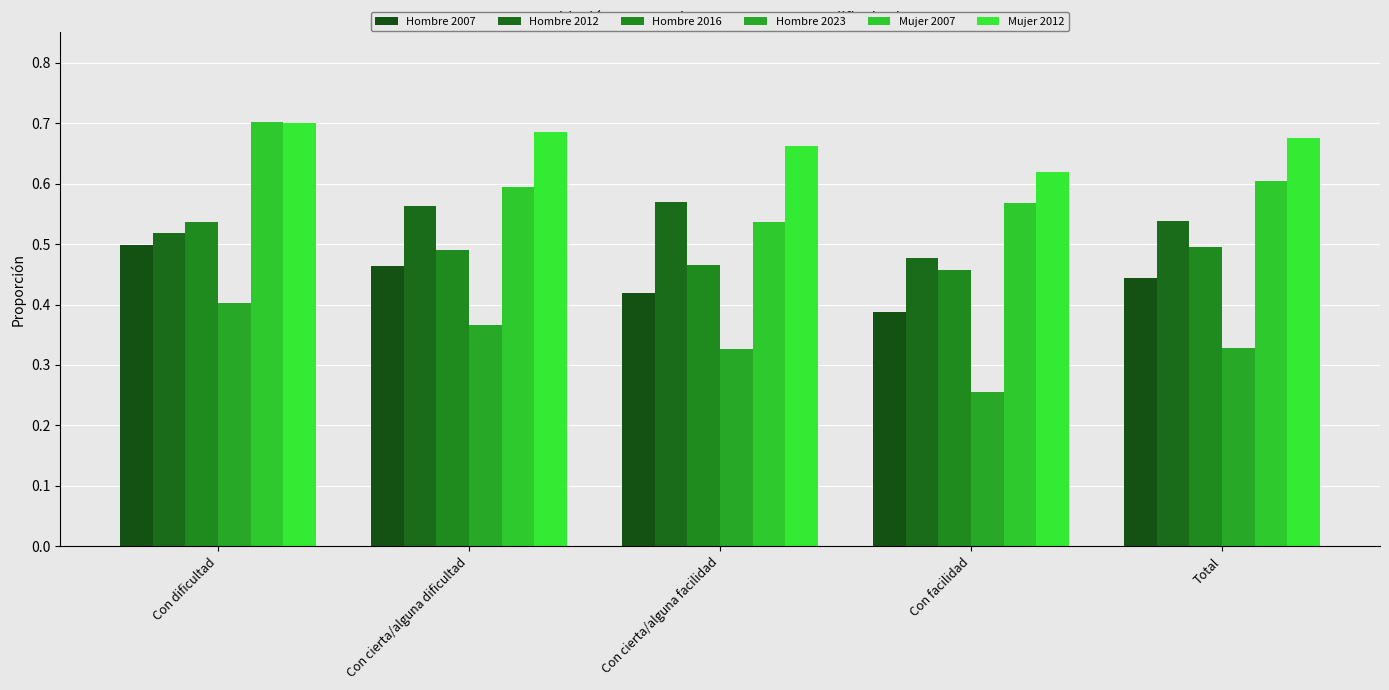

How many bars are there in each group?

6